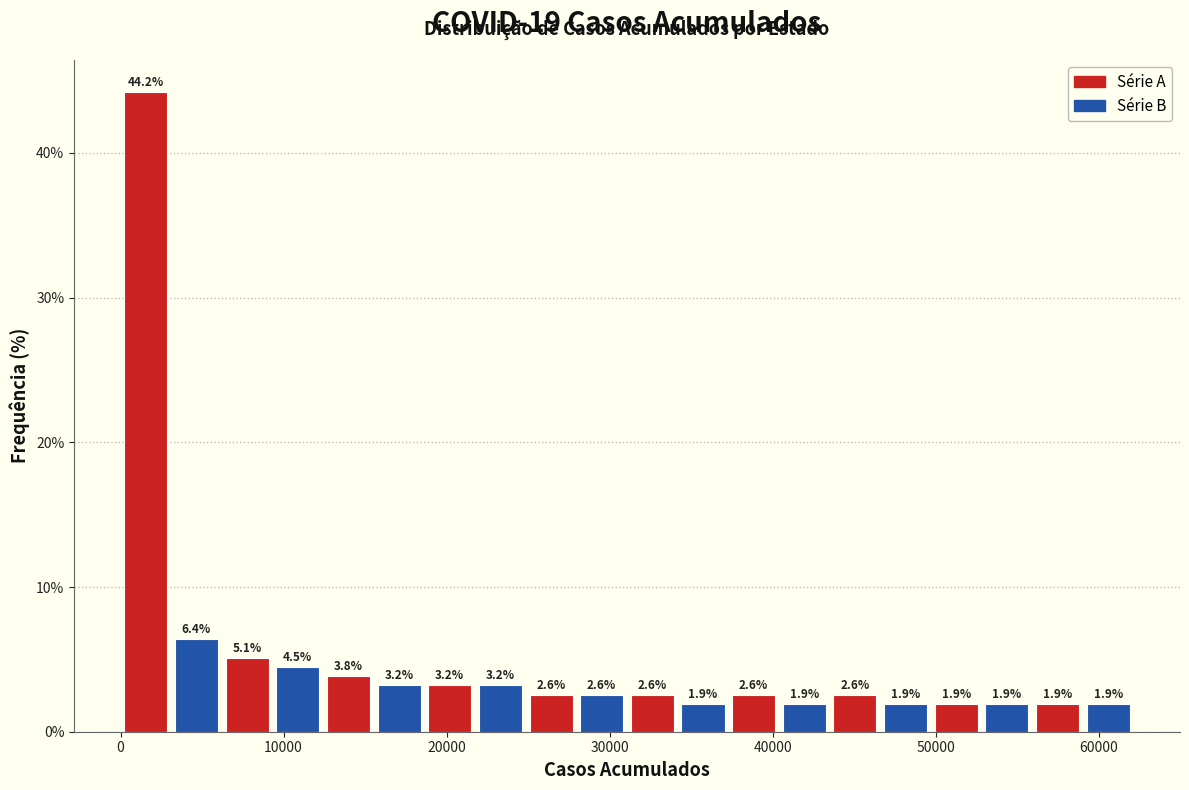

Read against the x-axis, roughly where is the centre of the tallest bar?

2000